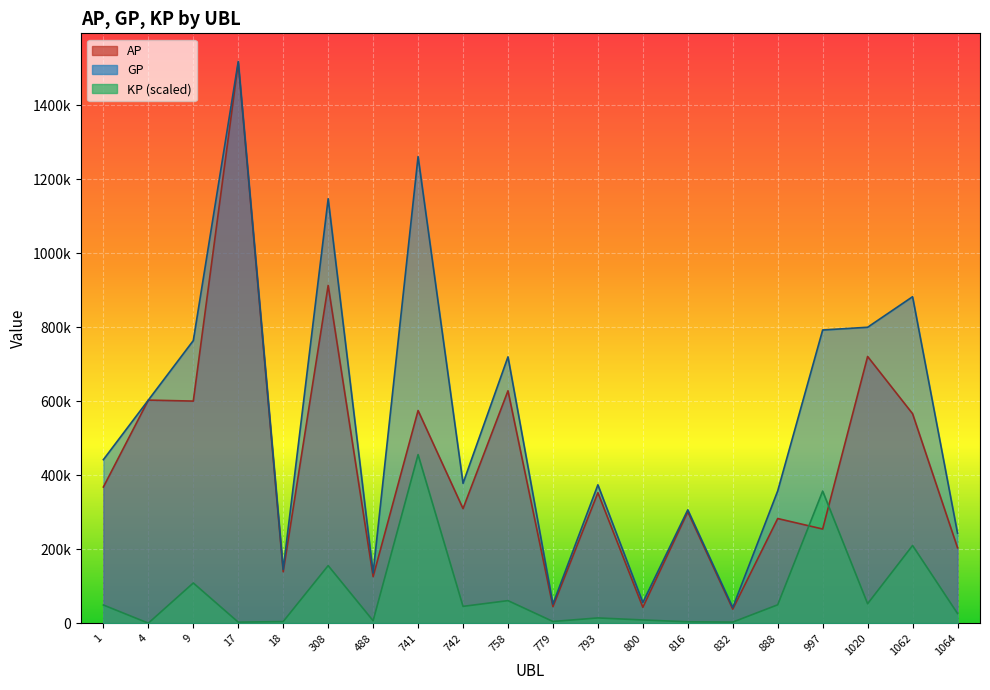

At how many categories does at least one series exceed 25286?

20